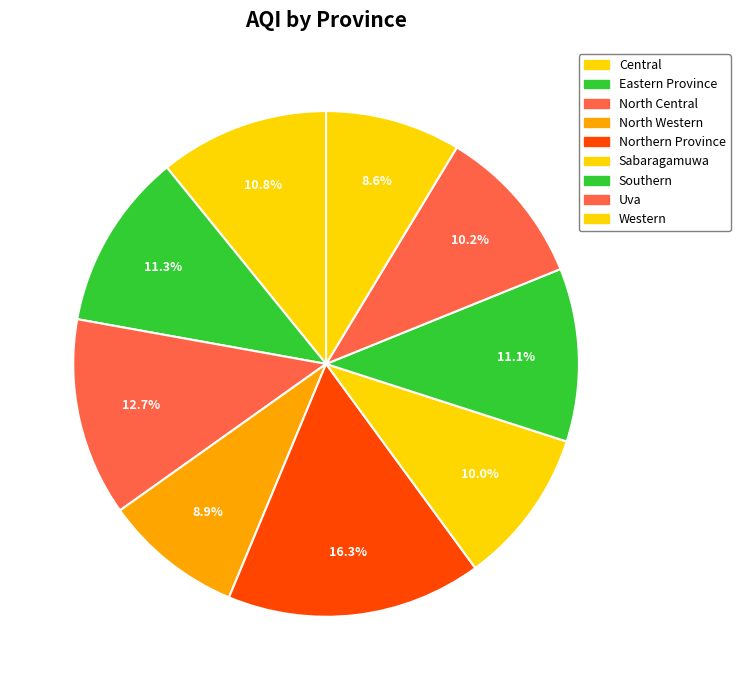

To the nearest percent, what is the difference between the largest and smallest slice percentages?

8%